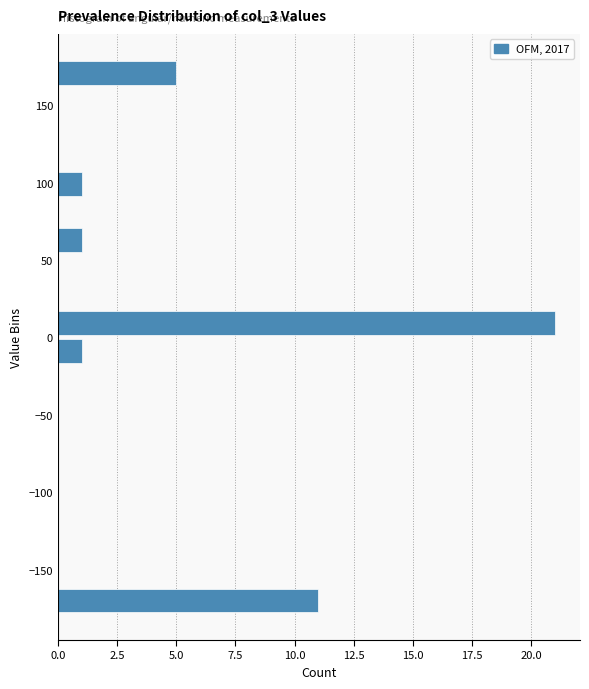

Around what value on the y-axis is the longest bar? Give the approximate position of its centre, as read against the axis.

10